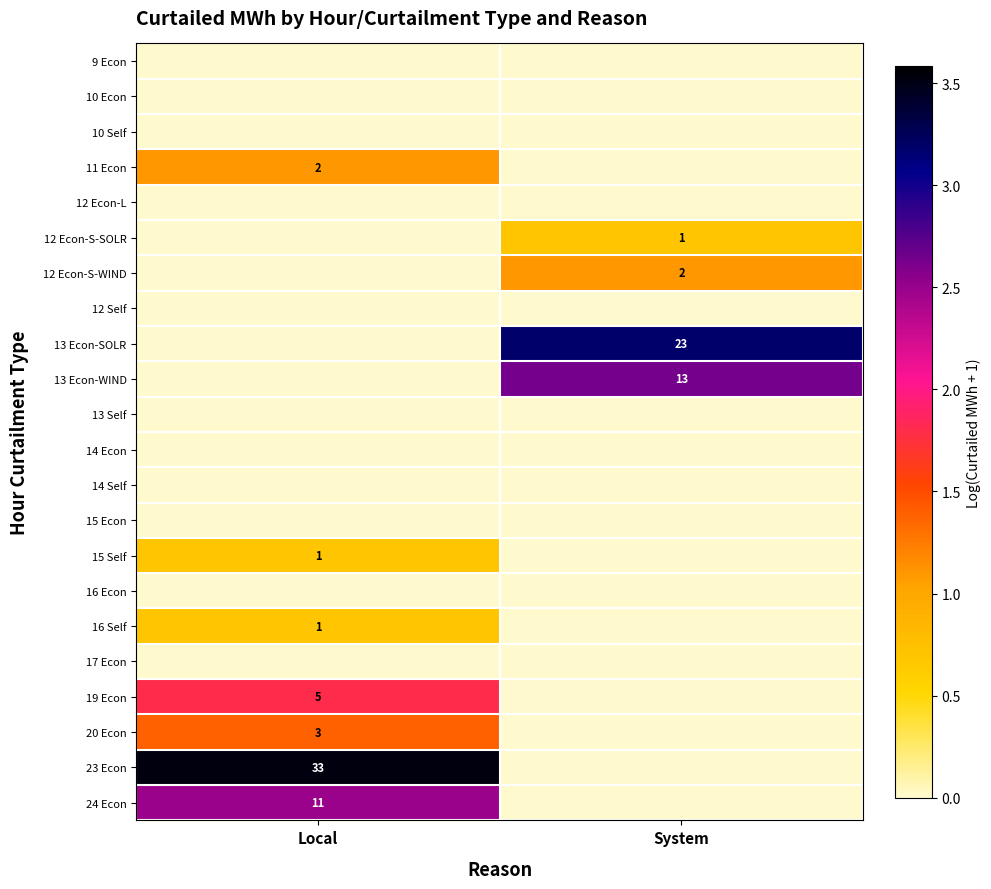

The value of 13 Econ-SOLR at System is 7. True or false?

False